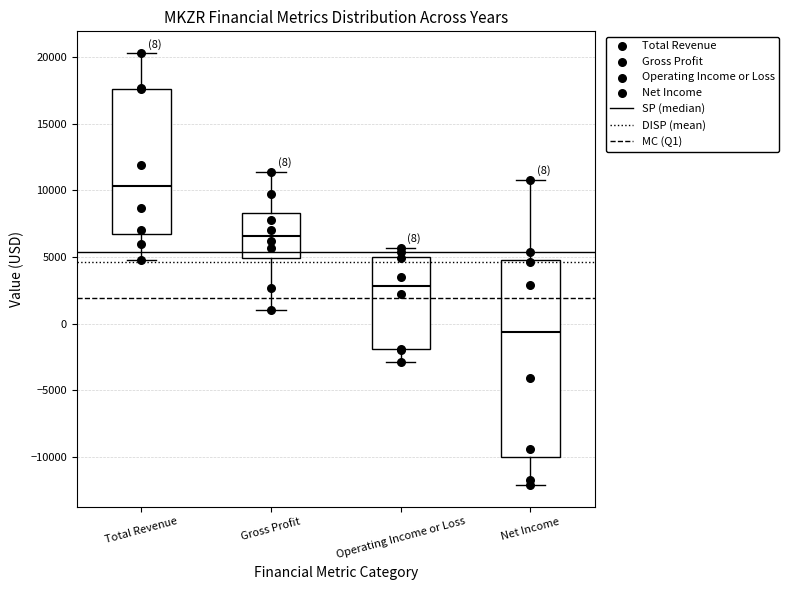

Which box's median line is the lowest?

Net Income